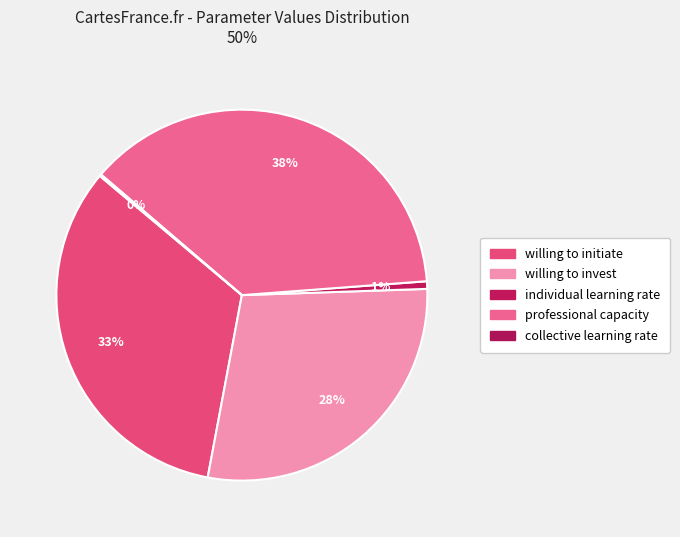

Does collective learning rate account for over 50% of the chart?

No